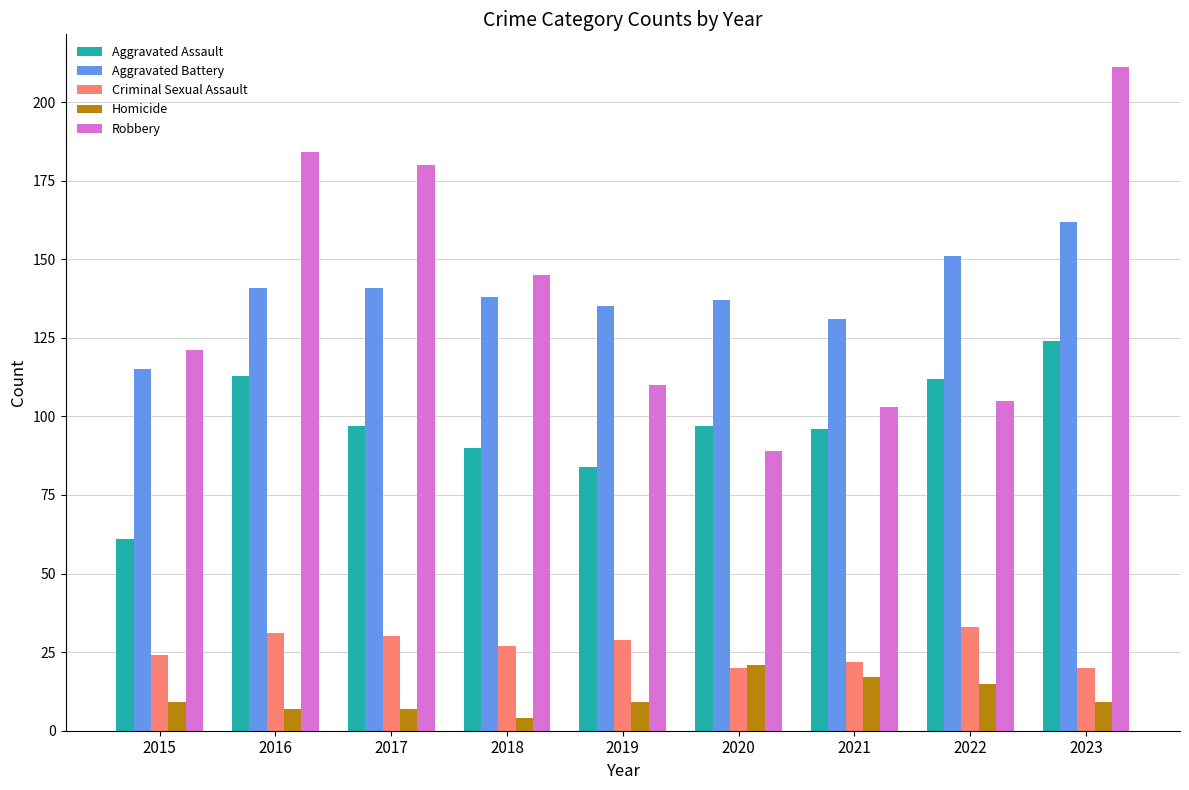

Is the value of Robbery at 2019 greater than the value of Aggravated Assault at 2021?

Yes